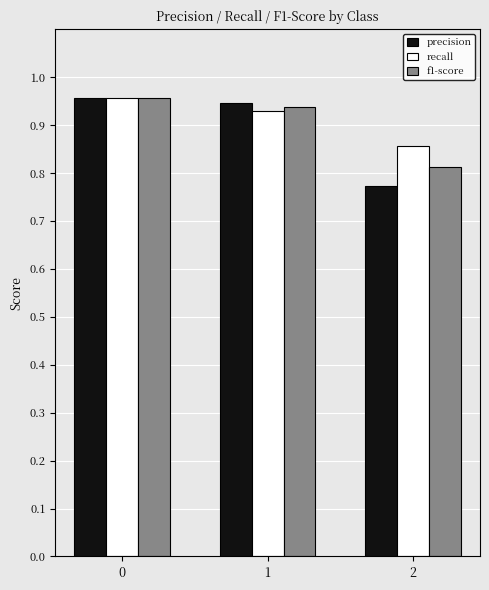

Which series changed the most between 1 and 2?

precision